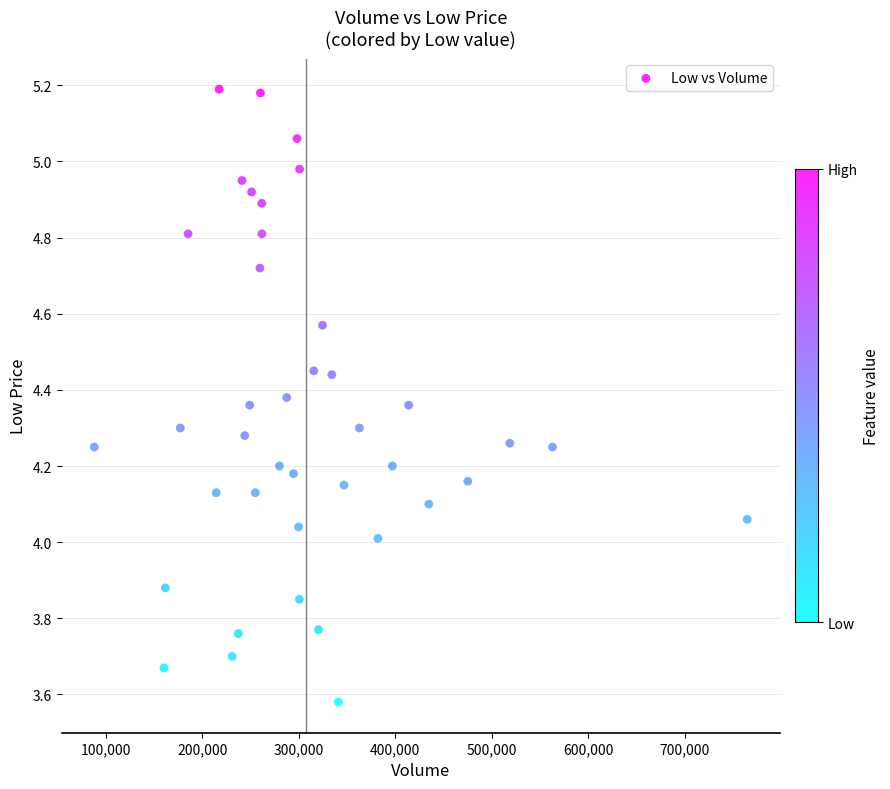

What is the range of Y values (max minus min)?

1.6